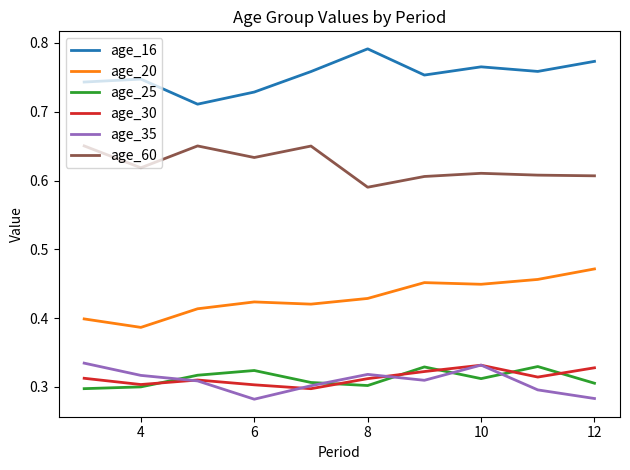

Which series has the largest total across all categories?

age_16